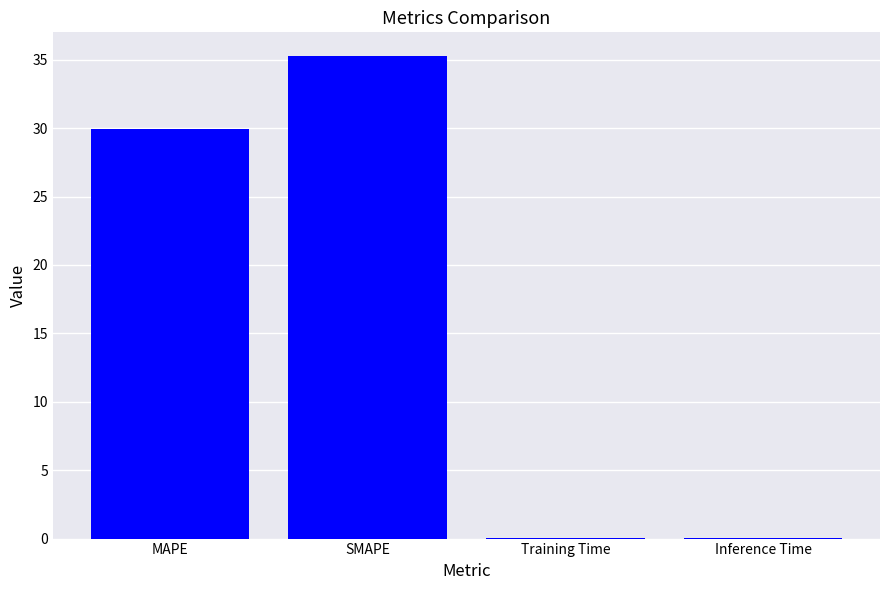

Is it true that the value at Inference Time is 0.0?

True